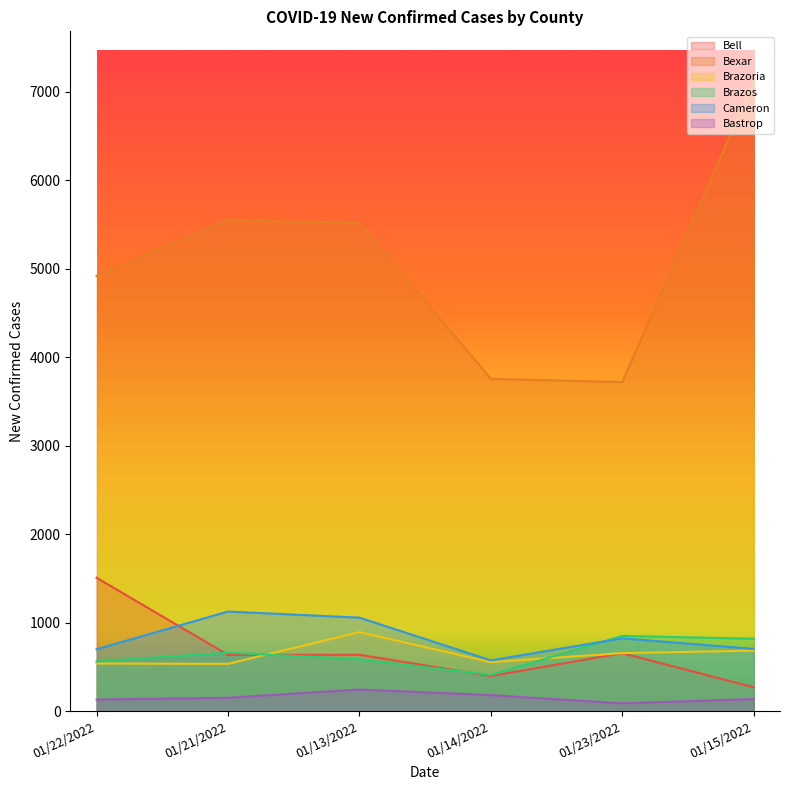

Rank the series by their maximum value, from lowest to highest.

Bastrop, Brazos, Brazoria, Cameron, Bell, Bexar